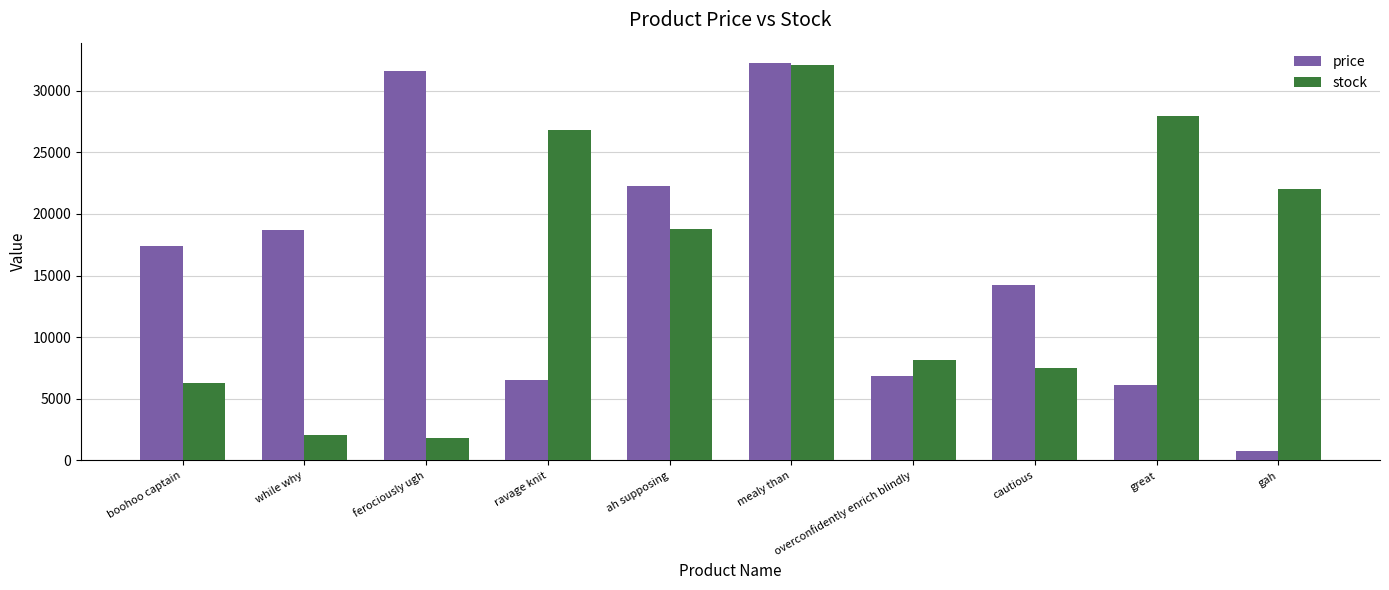

What is the approximate value of stock at ah supposing?

18741.0